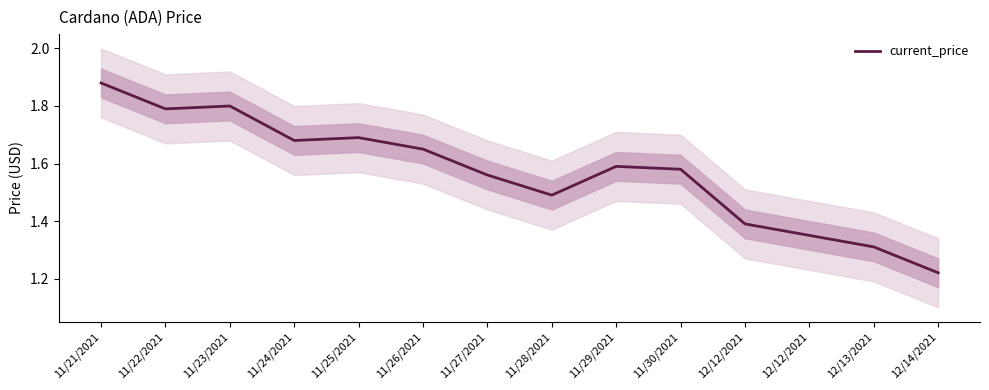

Reading left to right, extract all data points from this chart.

11/21/2021=1.9	11/22/2021=1.8	11/23/2021=1.8	11/24/2021=1.7	11/25/2021=1.7	11/26/2021=1.6	11/27/2021=1.6	11/28/2021=1.5	11/29/2021=1.6	11/30/2021=1.6	12/12/2021=1.4	12/12/2021=1.4	12/13/2021=1.3	12/14/2021=1.2